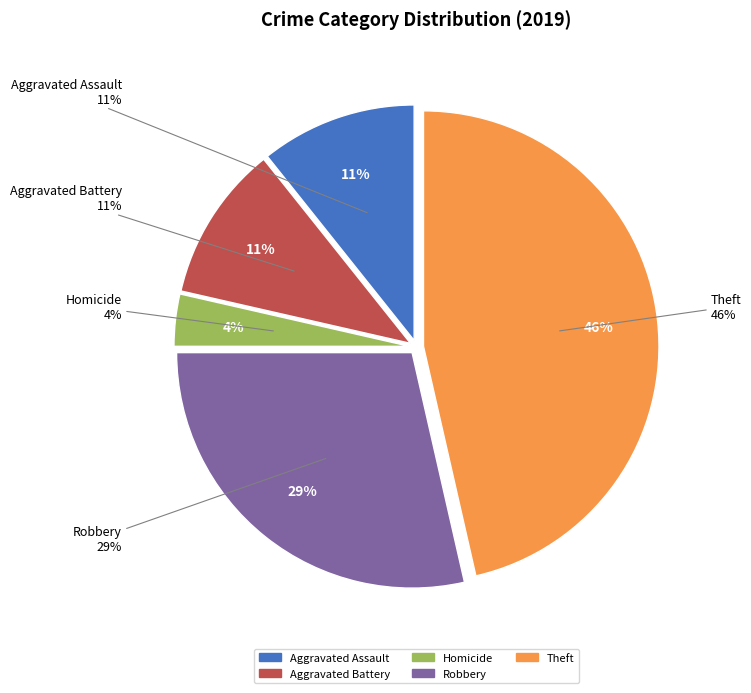

Combined, what portion of the pie is Homicide and Theft?

50.0%